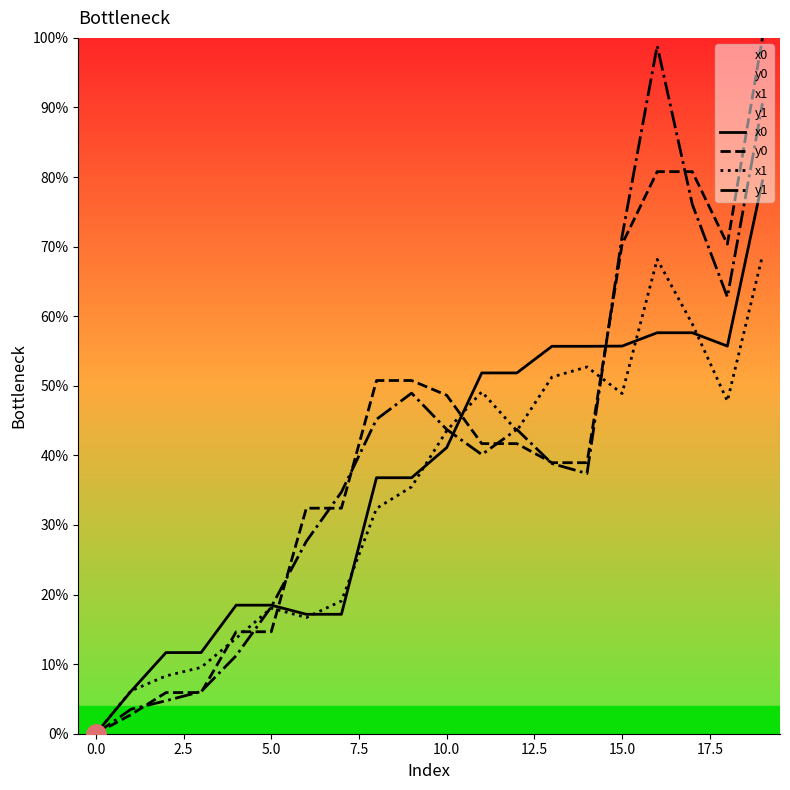

The value of y1 at 17 is 76.1. True or false?

True